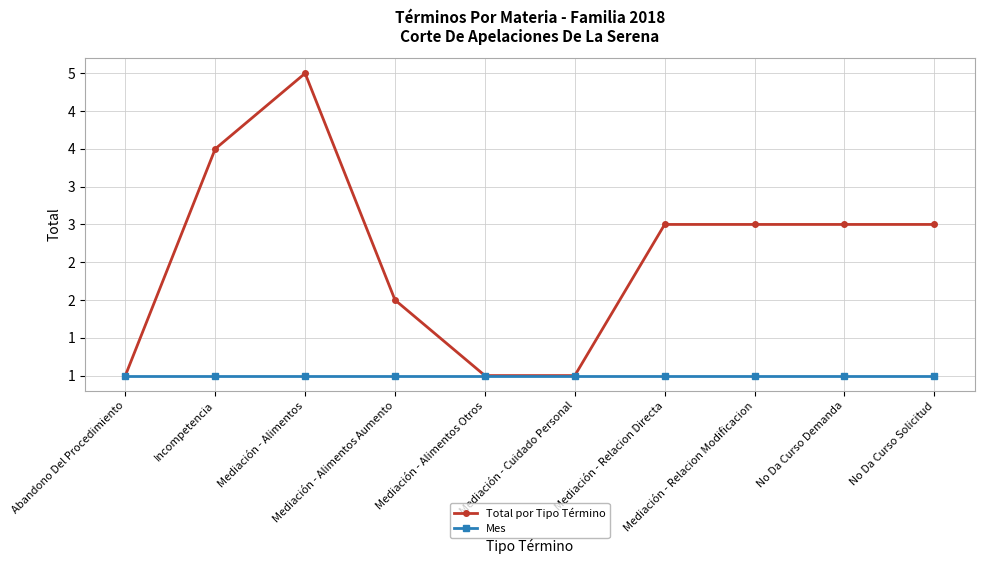

What are all the series names shown in the legend?

Total por Tipo Término, Mes